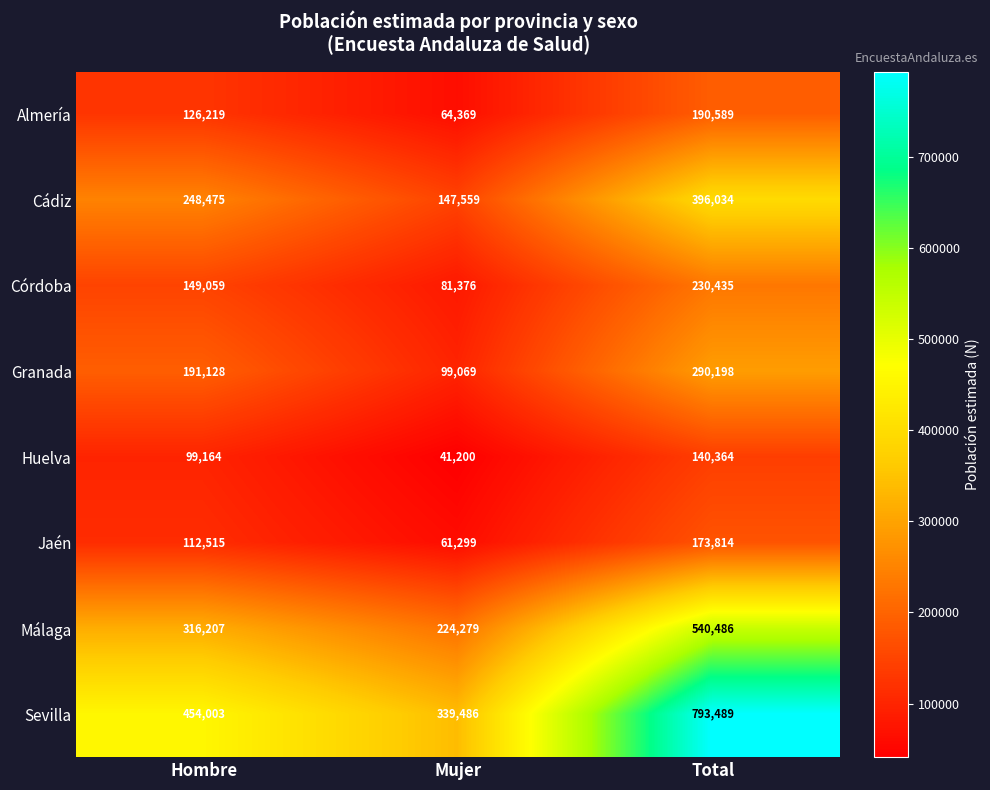

At which category does the chart reach its peak across all series?

Total